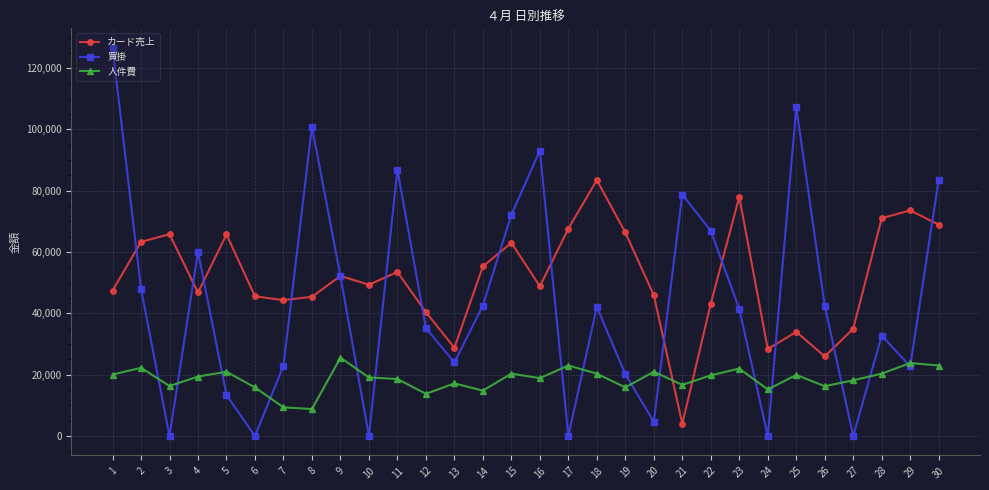

In 買掛, how many points are lower than both neighbors (excluding endpoints)?

9